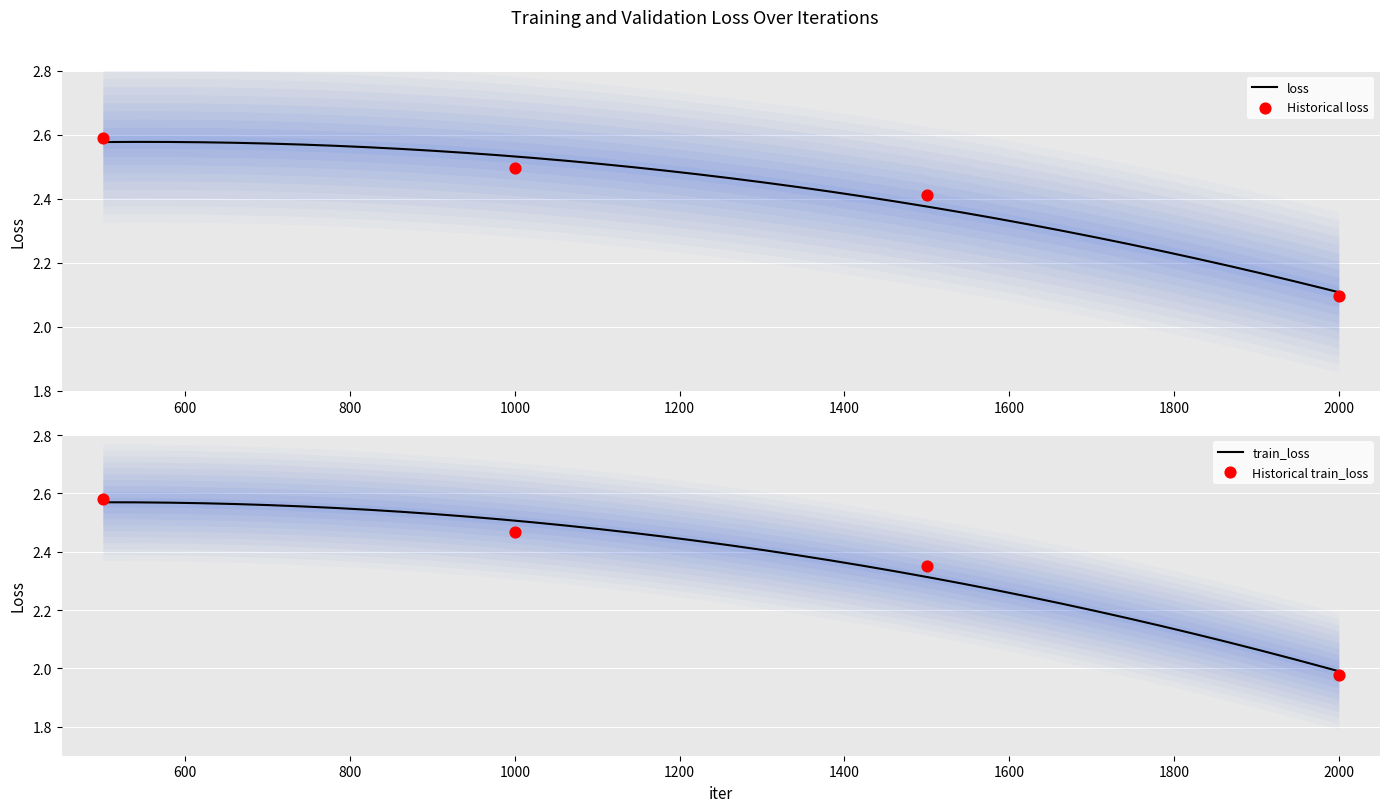

Which series has the widest spread of Y values?

train_loss